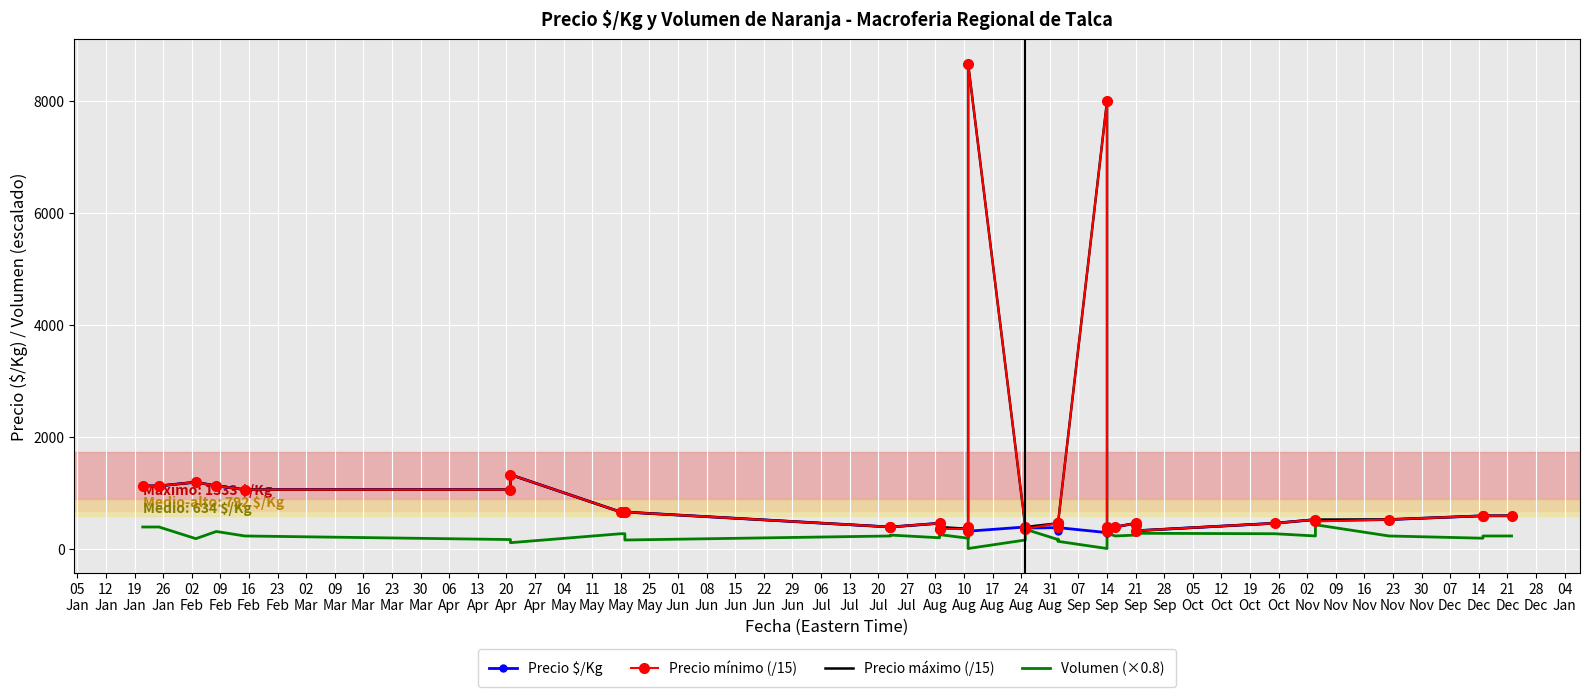

Between 29
Jun and 22
Jun, which is larger?

22
Jun